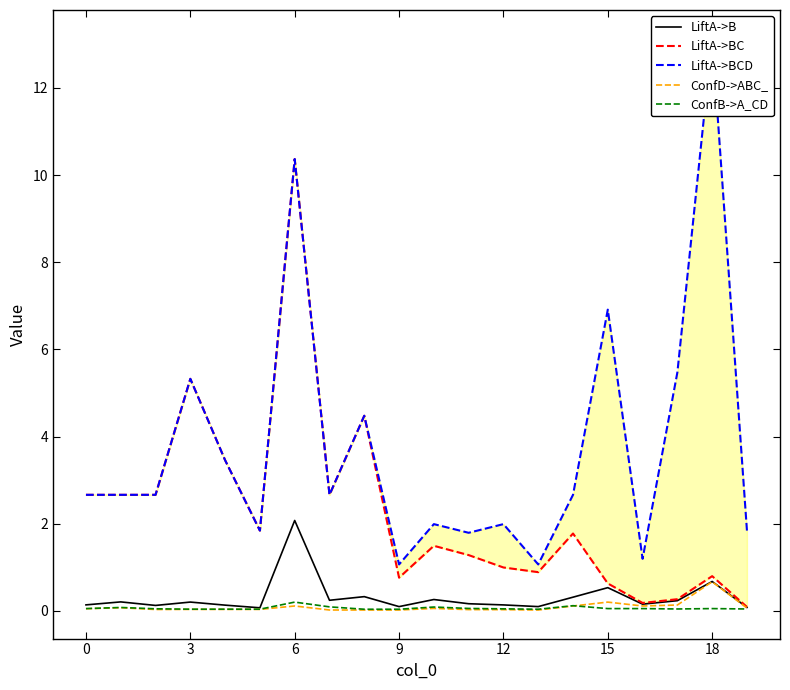

How many lines are shown in the chart?

5